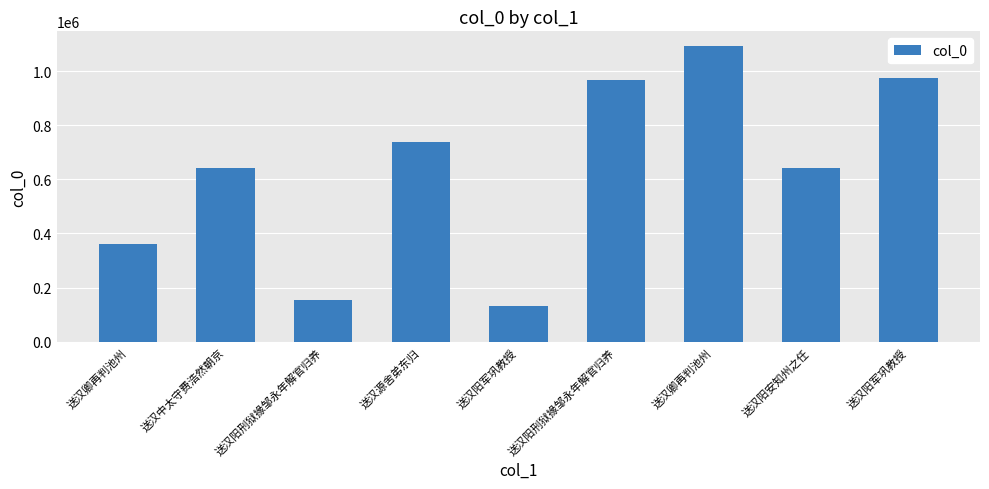

The value at 送汉阳军巩教授 is 975428. True or false?

True